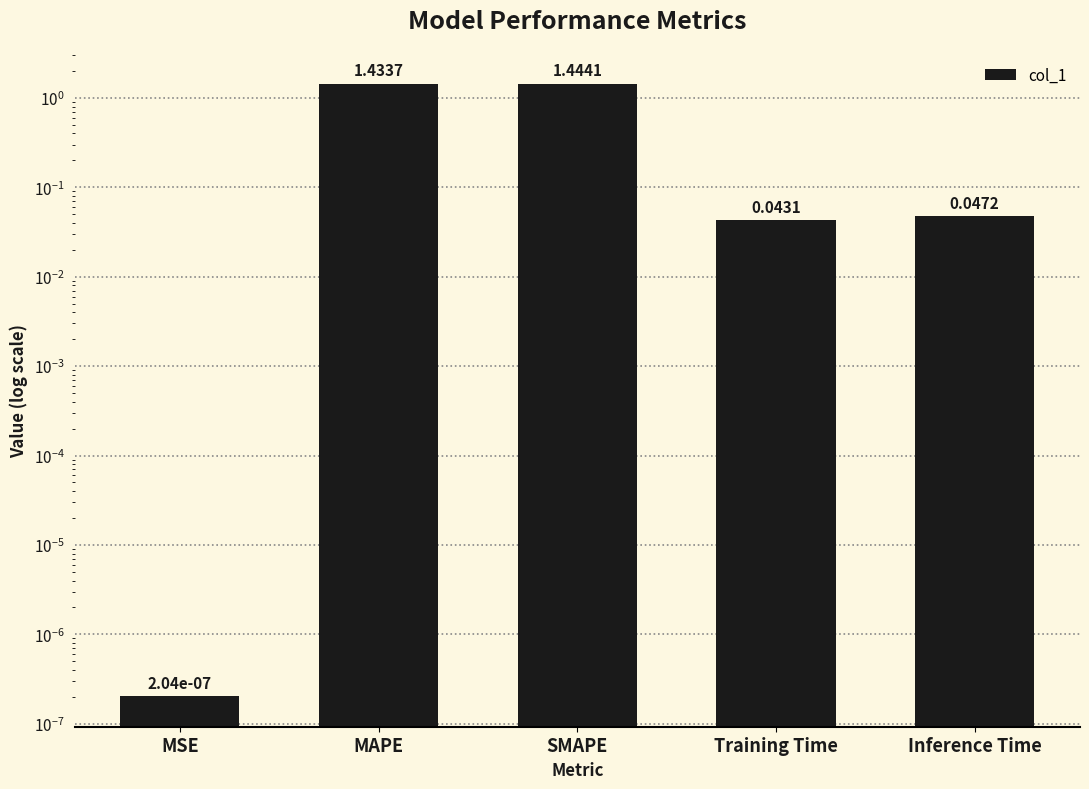

Read the value at MAPE.

1.4